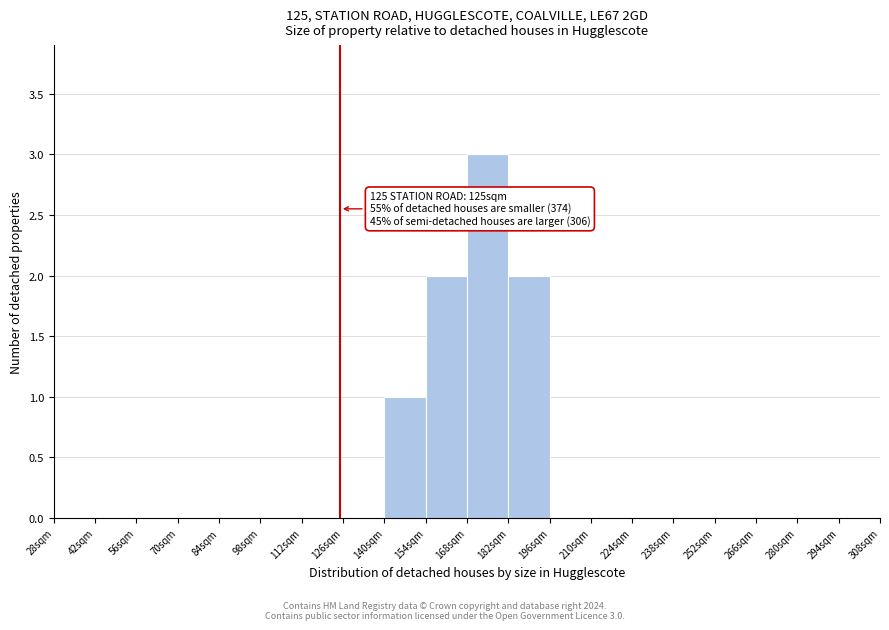

Which range on the x-axis has the tallest bar?

168 to 182